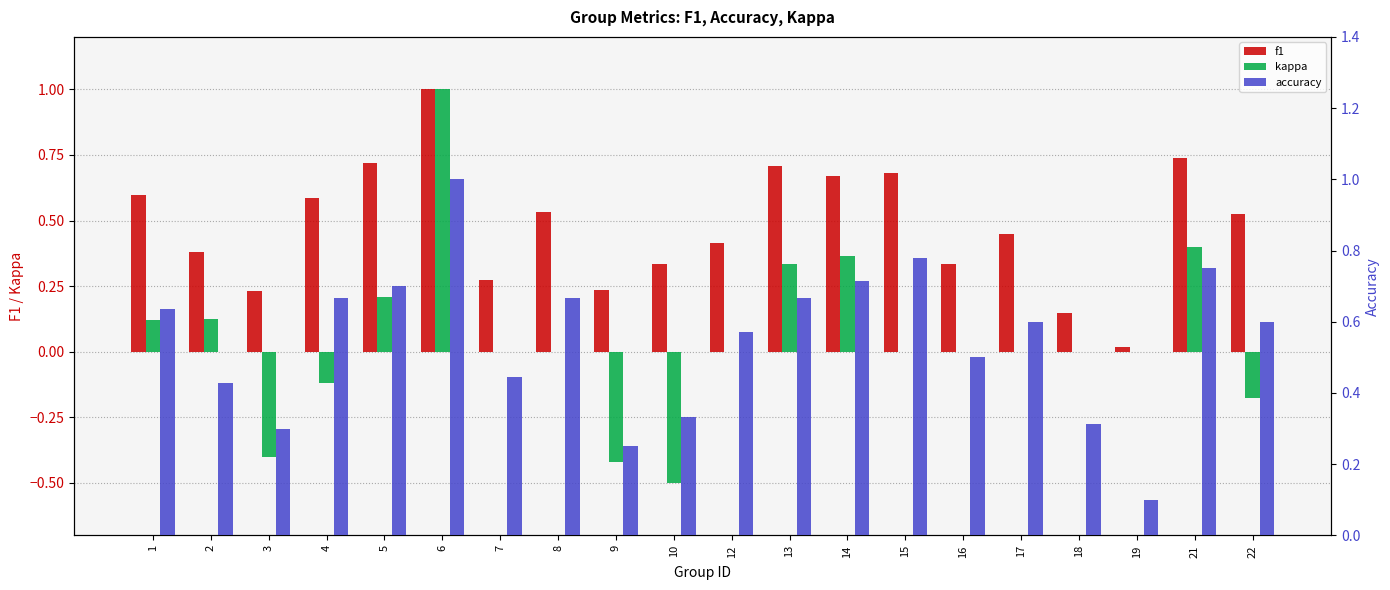

Reading right to left, list all the values displayed in this chart.

f1: 22=0.5	21=0.7	19=0.0	18=0.1	17=0.5	16=0.3	15=0.7	14=0.7	13=0.7	12=0.4	10=0.3	9=0.2	8=0.5	7=0.3	6=1.0	5=0.7	4=0.6	3=0.2	2=0.4	1=0.6
kappa: 22=-0.2	21=0.4	19=0.0	18=0.0	17=0.0	16=0.0	15=0.0	14=0.4	13=0.3	12=0.0	10=-0.5	9=-0.4	8=0.0	7=0.0	6=1.0	5=0.2	4=-0.1	3=-0.4	2=0.1	1=0.1
accuracy: 22=0.6	21=0.8	19=0.1	18=0.3	17=0.6	16=0.5	15=0.8	14=0.7	13=0.7	12=0.6	10=0.3	9=0.2	8=0.7	7=0.4	6=1.0	5=0.7	4=0.7	3=0.3	2=0.4	1=0.6